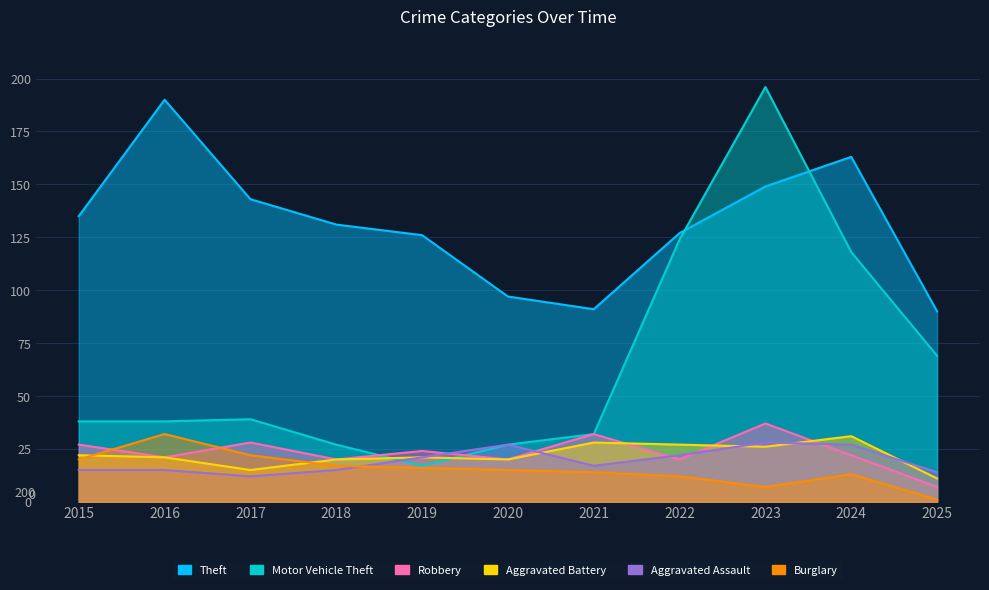

What is the smallest value displayed?

1